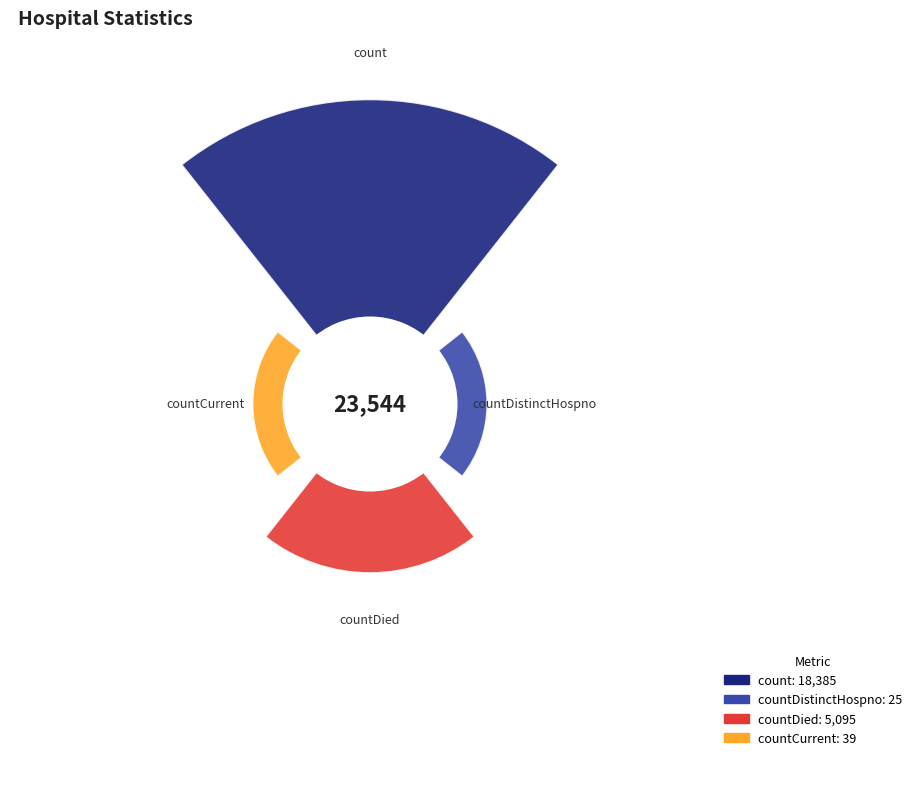

What is the majority slice?

count